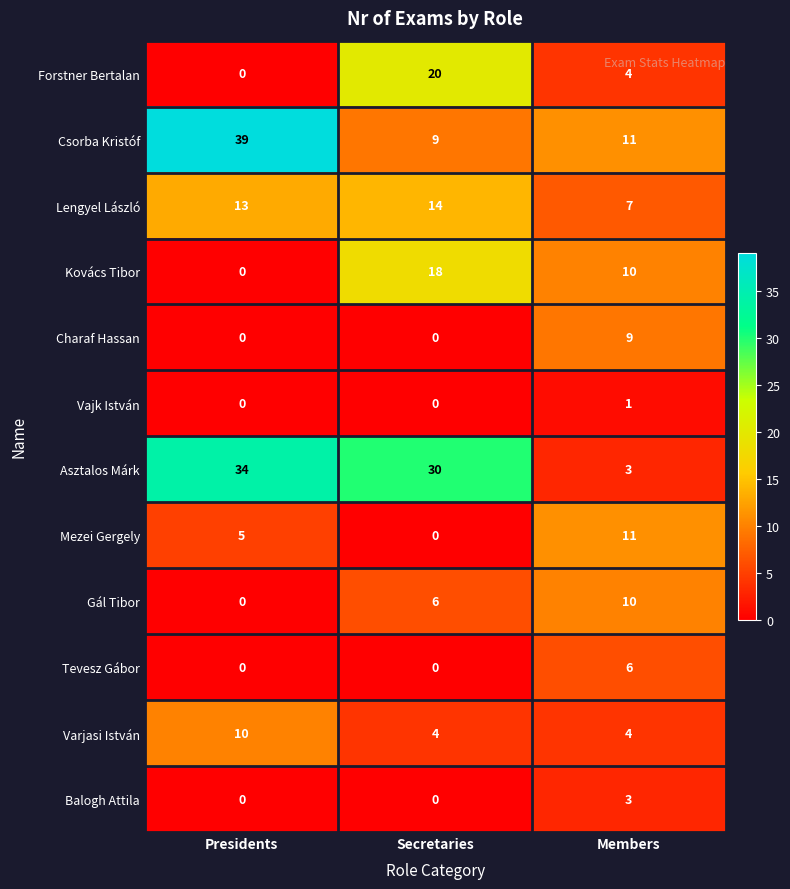

Count the Mezei Gergely values in the range 0 to 11.

3